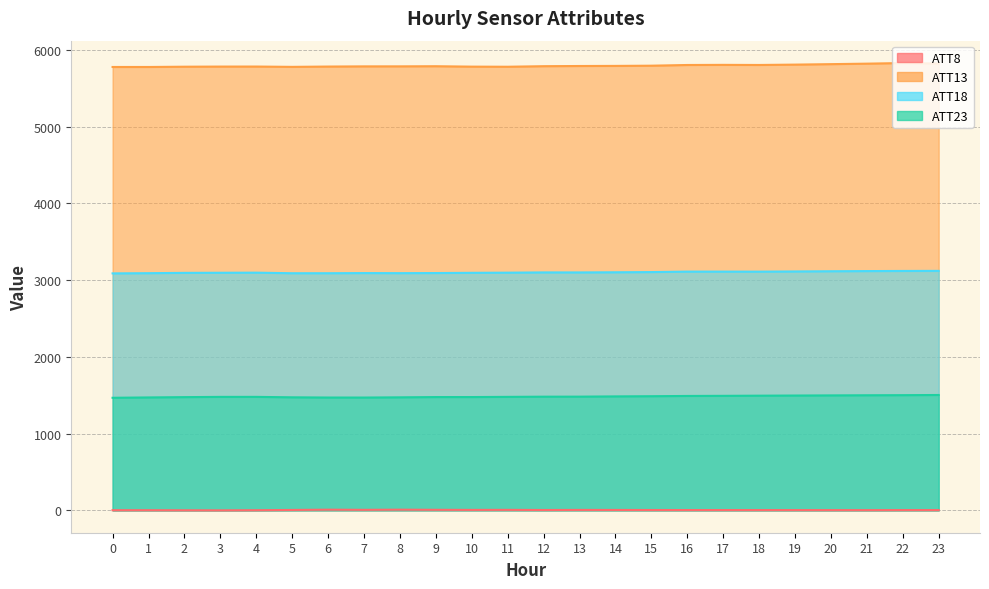

What is the difference between the ATT8 values at 15 and 2?

3.3